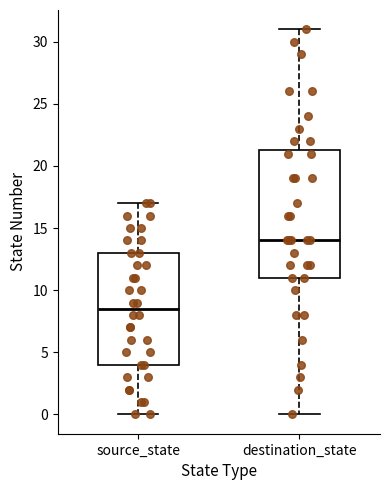

Reading left to right, read every box against the y-axis: the position of its median line, the range the box covers, and the ends of its whiskers. The values are not printed on the chart, so give them approximately, as read against the axis.

source_state: median 8.5, box 4.0 to 13.0, whiskers 0.0 to 17.0
destination_state: median 14.0, box 11.0 to 21.5, whiskers 0.0 to 31.0